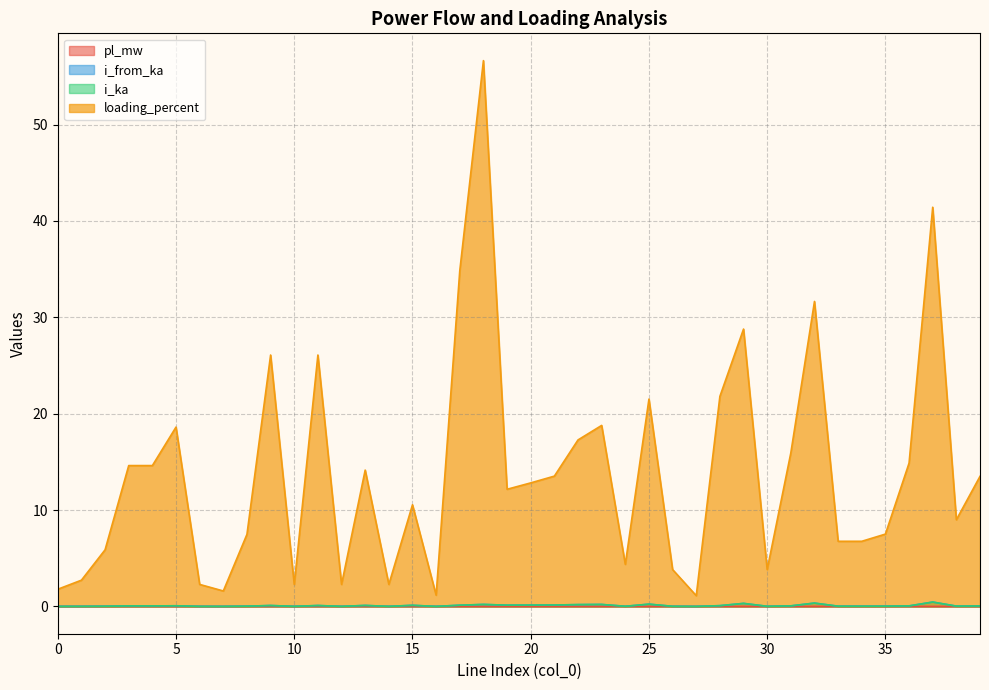

Reading right to left, extract all data points from this chart.

pl_mw: 39=0.0	38=0.0	37=0.0	36=0.0	35=0.0	34=0.0	33=0.0	32=0.0	31=0.0	30=0.0	29=0.0	28=0.0	27=0.0	26=0.0	25=0.0	24=0.0	23=0.0	22=0.0	21=0.0	20=0.0	19=0.0	18=0.0	17=0.0	16=0.0	15=0.0	14=0.0	13=0.0	12=0.0	11=0.0	10=0.0	9=0.0	8=0.0	7=0.0	6=0.0	5=0.0	4=0.0	3=0.0	2=0.0	1=0.0	0=0.0
i_from_ka: 39=0.0	38=0.0	37=0.5	36=0.1	35=0.0	34=0.0	33=0.0	32=0.3	31=0.1	30=0.0	29=0.3	28=0.1	27=0.0	26=0.0	25=0.2	24=0.0	23=0.2	22=0.2	21=0.1	20=0.1	19=0.1	18=0.2	17=0.1	16=0.0	15=0.1	14=0.0	13=0.1	12=0.0	11=0.1	10=0.0	9=0.1	8=0.0	7=0.0	6=0.0	5=0.1	4=0.1	3=0.1	2=0.0	1=0.0	0=0.0
i_ka: 39=0.0	38=0.0	37=0.5	36=0.1	35=0.0	34=0.0	33=0.0	32=0.3	31=0.1	30=0.0	29=0.3	28=0.1	27=0.0	26=0.0	25=0.2	24=0.0	23=0.2	22=0.2	21=0.1	20=0.1	19=0.1	18=0.2	17=0.1	16=0.0	15=0.1	14=0.0	13=0.1	12=0.0	11=0.1	10=0.0	9=0.1	8=0.0	7=0.0	6=0.0	5=0.1	4=0.1	3=0.1	2=0.0	1=0.0	0=0.0
loading_percent: 39=13.5	38=9.0	37=41.4	36=14.9	35=7.5	34=6.8	33=6.8	32=31.6	31=15.9	30=3.8	29=28.8	28=21.8	27=1.1	26=3.8	25=21.5	24=4.4	23=18.8	22=17.3	21=13.5	20=12.8	19=12.2	18=56.6	17=34.8	16=1.2	15=10.5	14=2.3	13=14.1	12=2.3	11=26.1	10=2.3	9=26.1	8=7.5	7=1.6	6=2.3	5=18.6	4=14.6	3=14.6	2=5.9	1=2.7	0=1.8